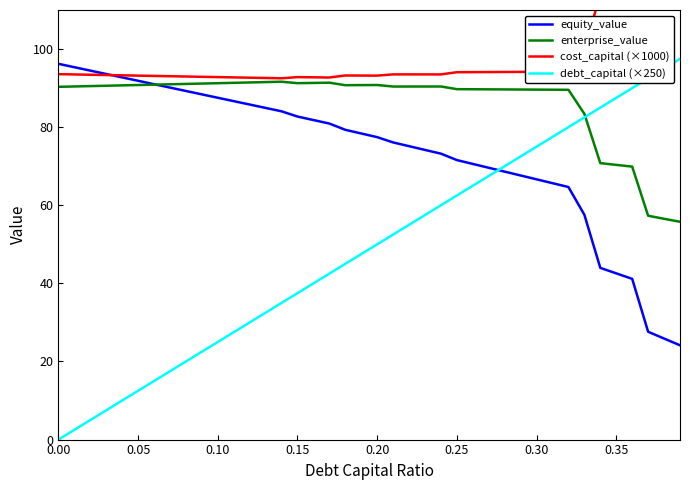

True or false: equity_value and debt_capital (×250) cross at least once.

True